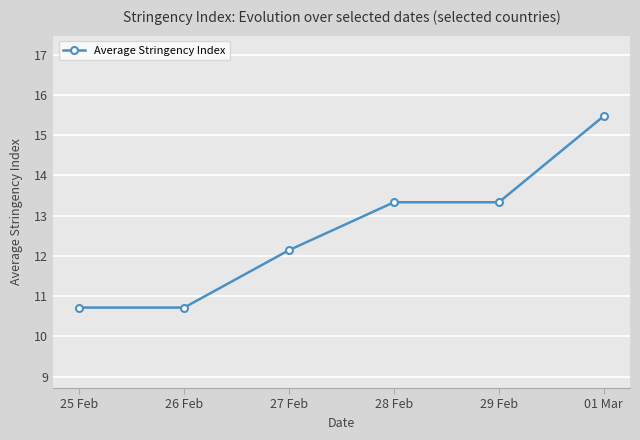

What is the greatest value displayed?

15.5